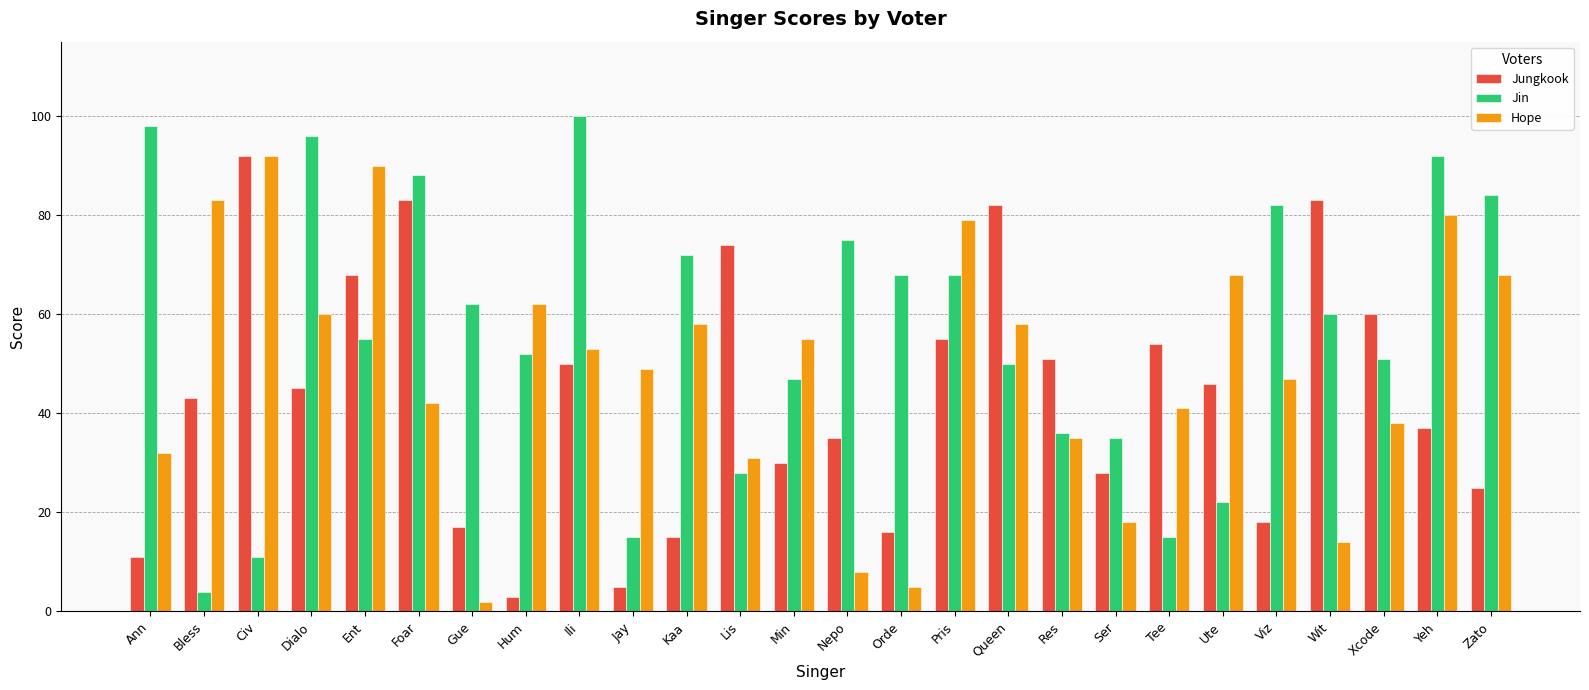

What is the sum of the Hope values at Gue and Pris?

81